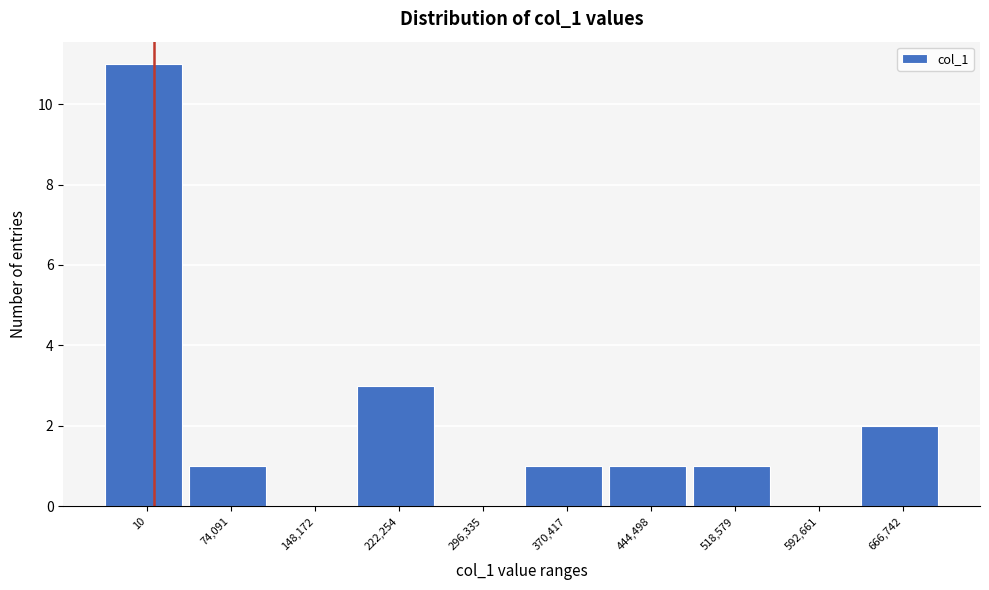

Reading left to right, extract all data points from this chart.

10=11	74,091=1	148,172=0	222,254=3	296,335=0	370,417=1	444,498=1	518,579=1	592,661=0	666,742=2